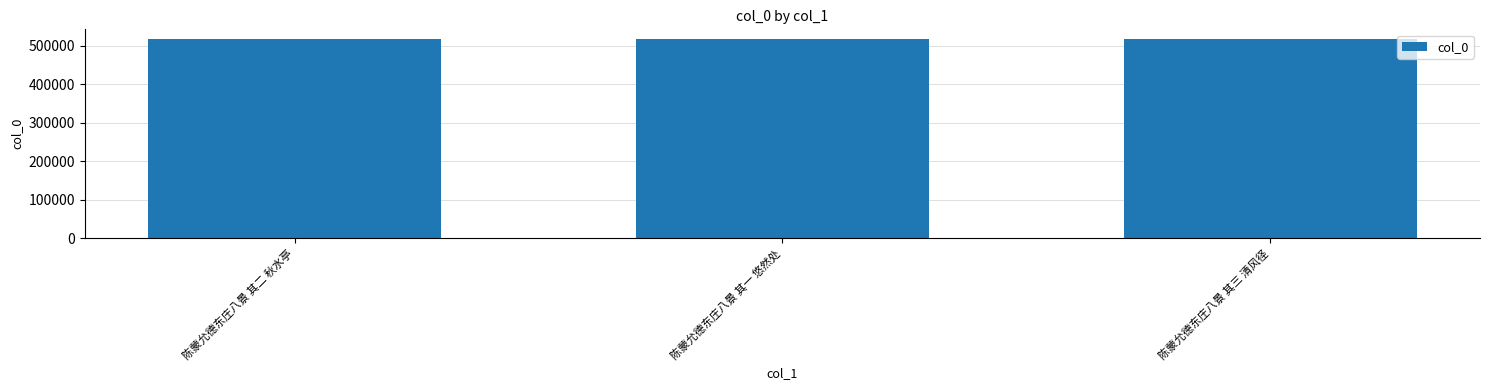

What is the approximate value at 陈蒙允德东庄八景 其二 秋水亭?

517164